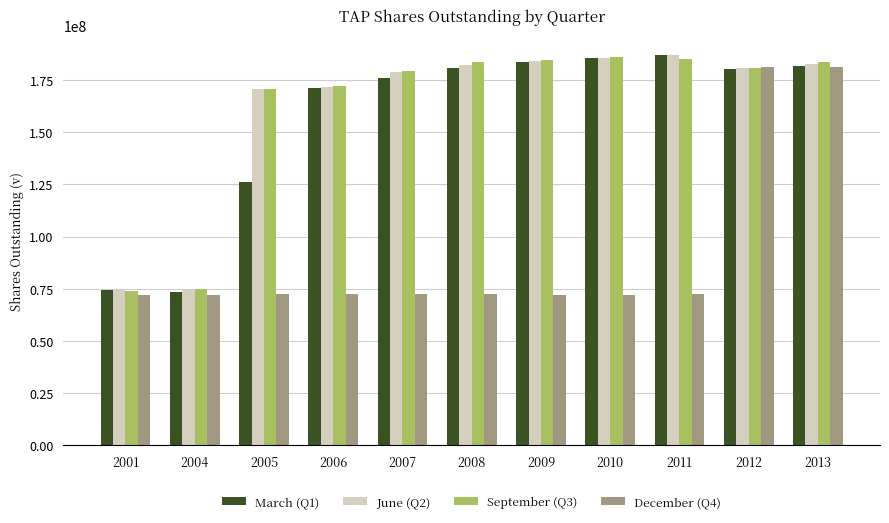

What is the total value across all series at 2008?

619578000